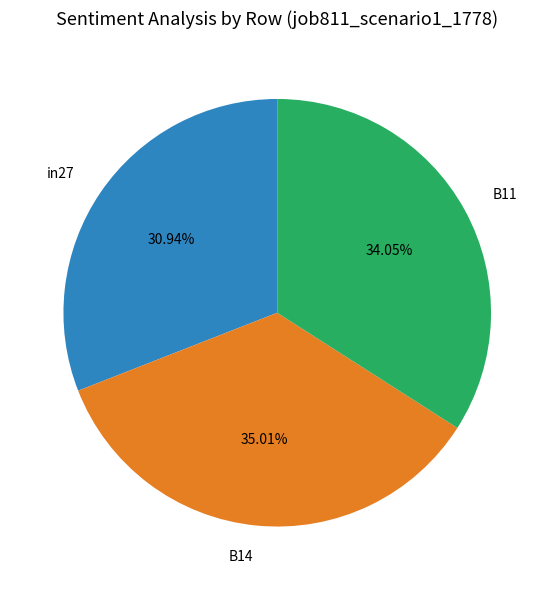

Count the number of slices in the pie.

3